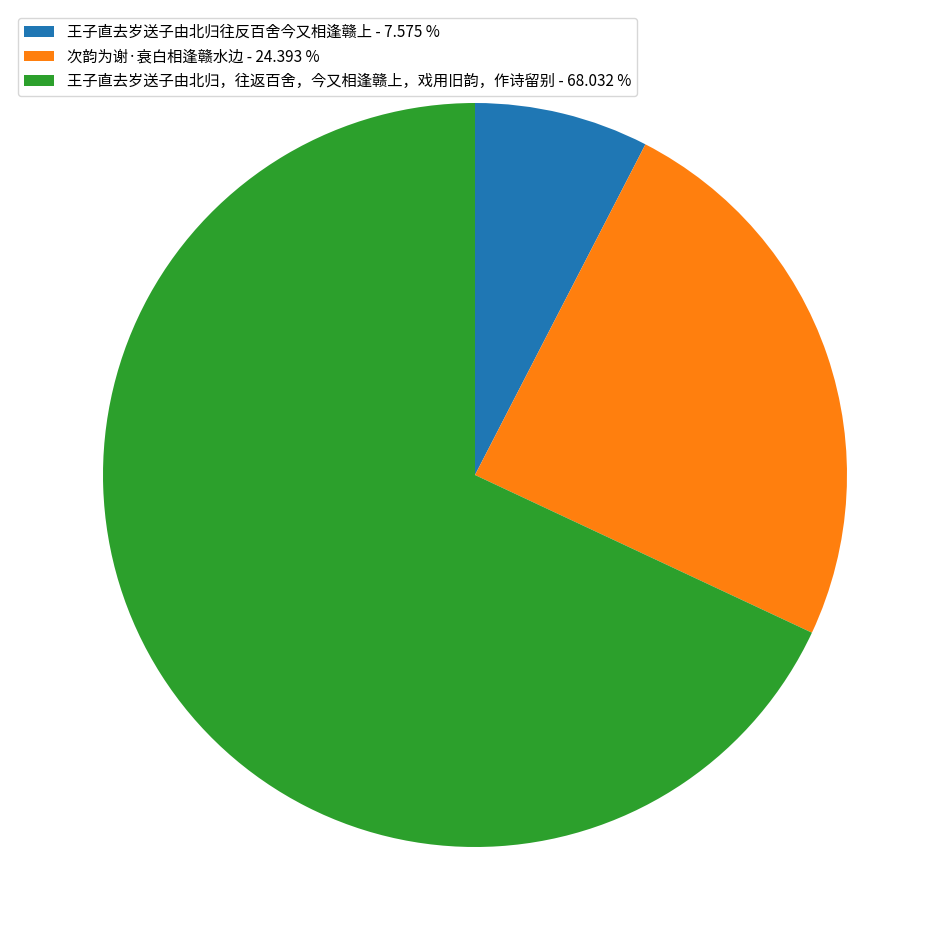

Do 王子直去岁送子由北归往反百舍今又相逢赣上 - 7.575 % and 王子直去岁送子由北归，往返百舍，今又相逢赣上，戏用旧韵，作诗留别 - 68.032 % together represent more than half of the pie?

Yes